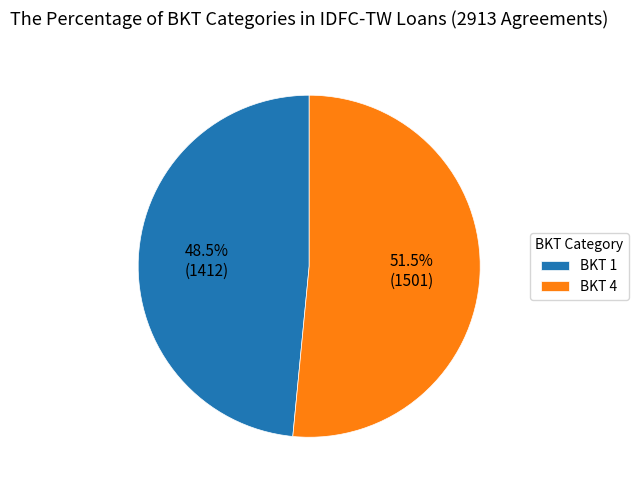

What is the majority slice?

BKT 4